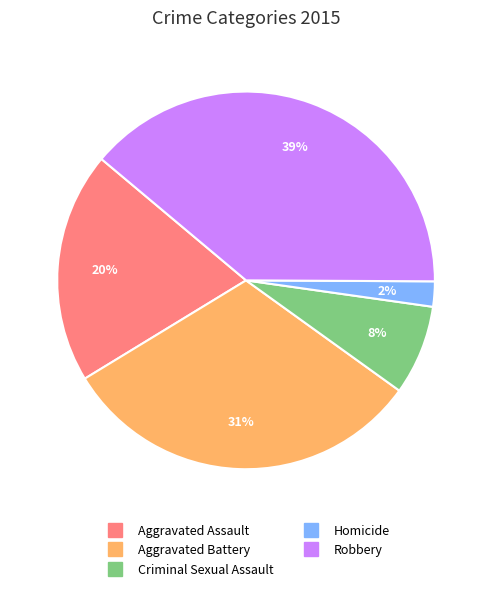

To the nearest percent, what portion does Homicide represent?

2%